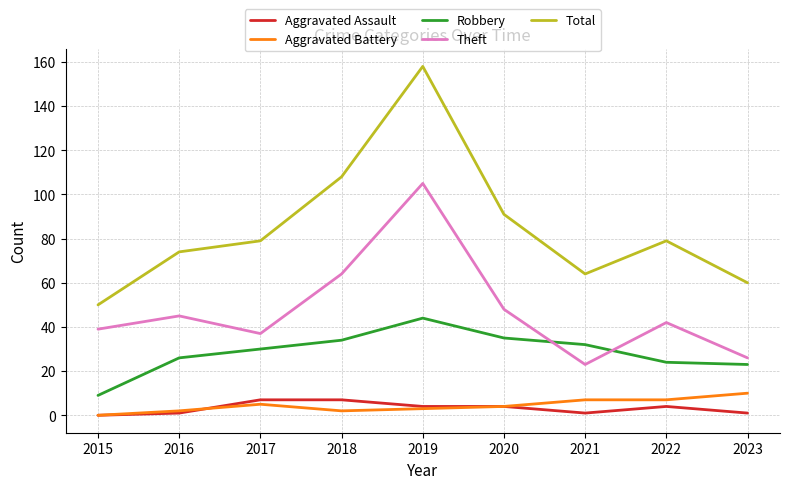

Reading right to left, list all the values displayed in this chart.

Aggravated Assault: 1	4	1	4	4	7	7	1	0
Aggravated Battery: 10	7	7	4	3	2	5	2	0
Robbery: 23	24	32	35	44	34	30	26	9
Theft: 26	42	23	48	105	64	37	45	39
Total: 60	79	64	91	158	108	79	74	50